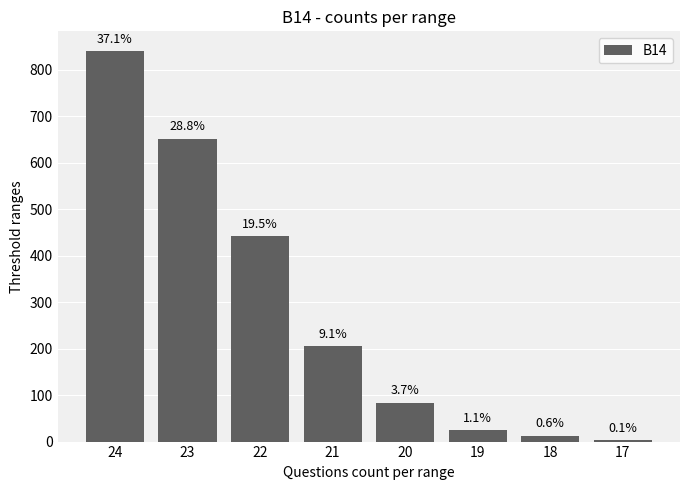

Are the bars horizontal?

No